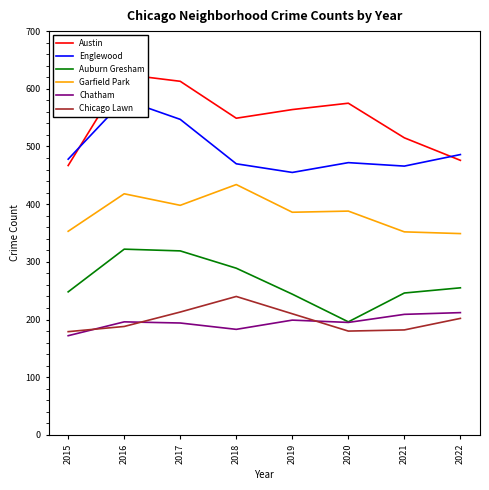

Which category has the highest value in the Chicago Lawn series?

2018